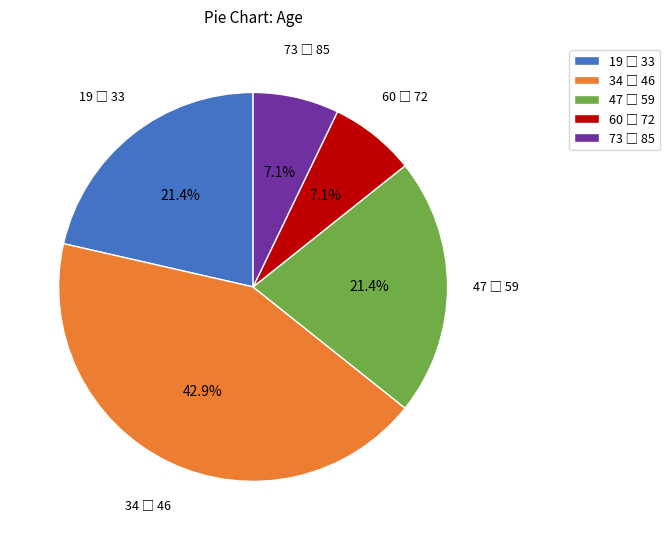

Does any single category account for the majority?

No